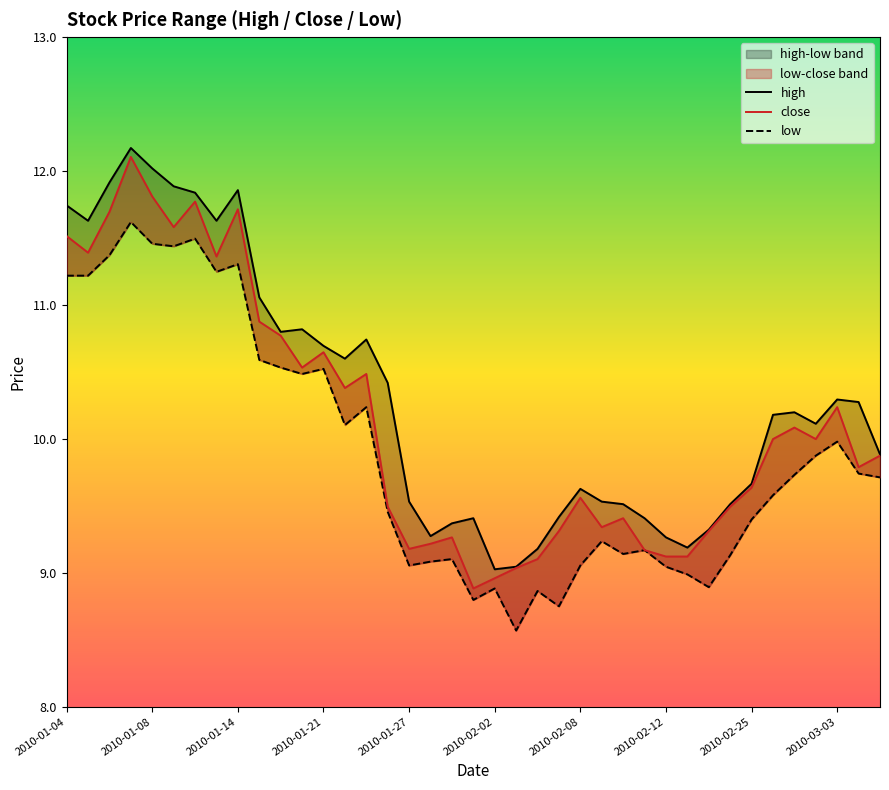

True or false: low and close intersect in this chart.

False